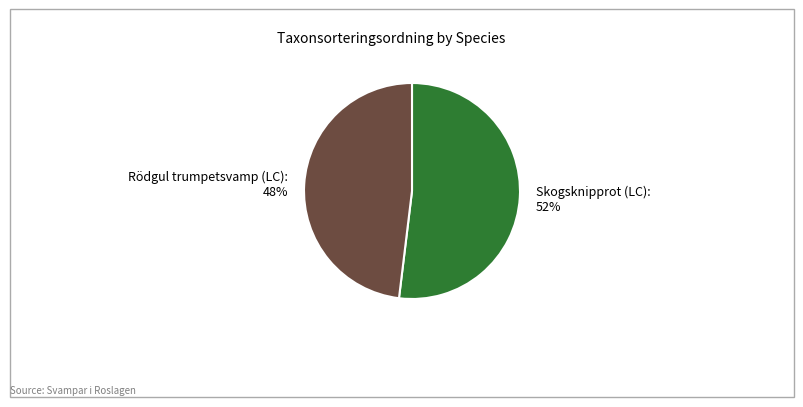

Combined, do Rödgul trumpetsvamp (LC) and Skogsknipprot (LC) account for over 50%?

Yes